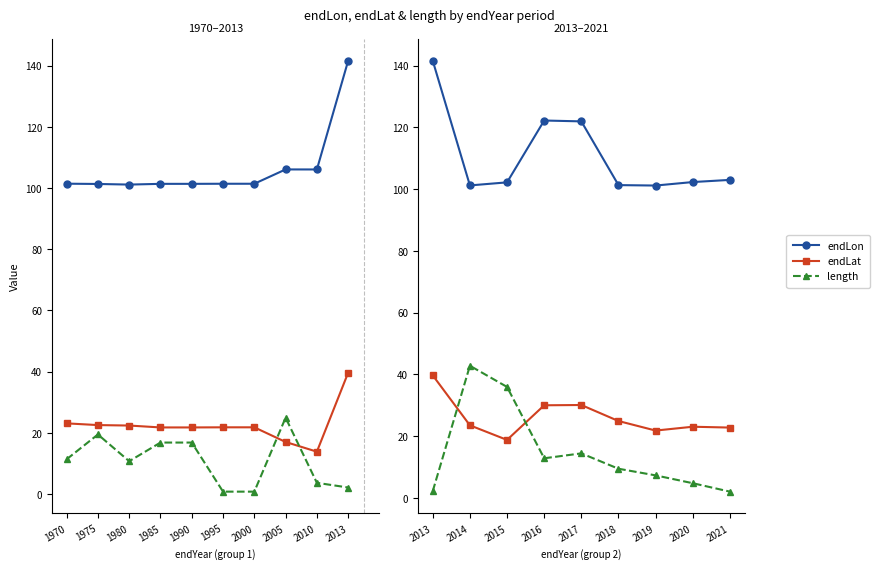

How many lines are shown in the chart?

3